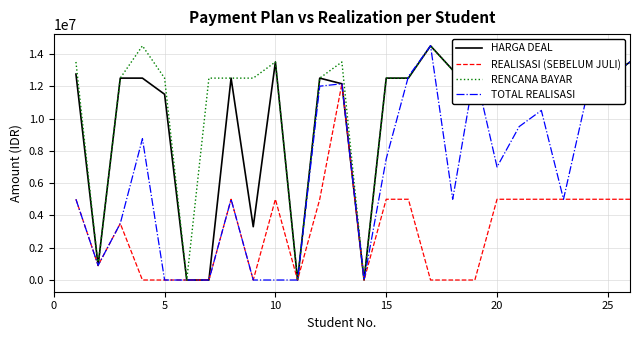

What is the greatest value displayed?

14500000